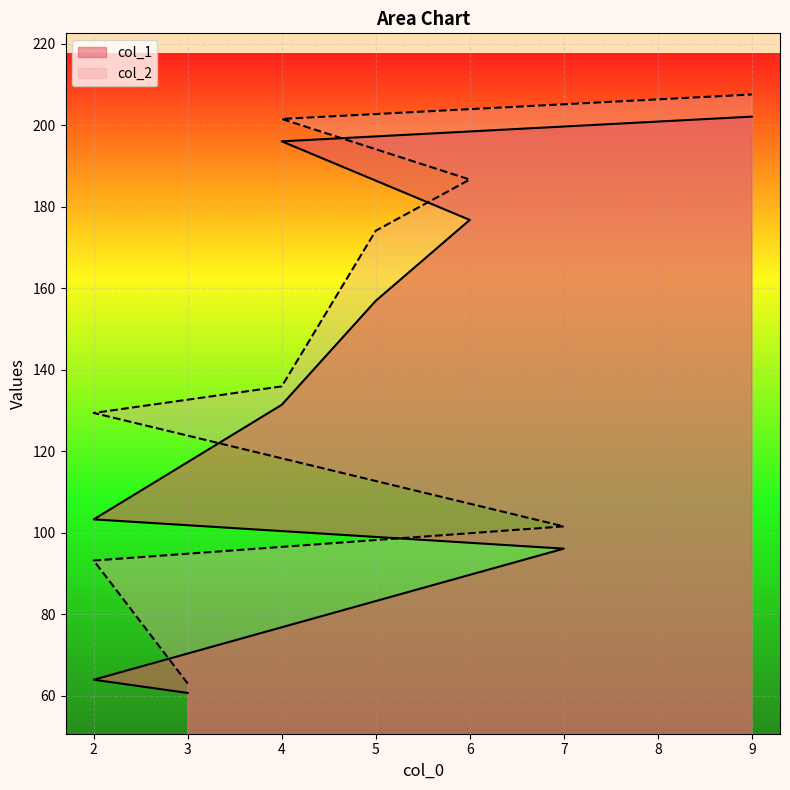

Reading right to left, list all the values displayed in this chart.

col_1: 202.1	196.0	176.7	156.9	131.4	103.3	96.1	63.9	60.7
col_2: 207.5	201.5	186.6	174.1	135.9	129.4	101.5	93.2	63.0